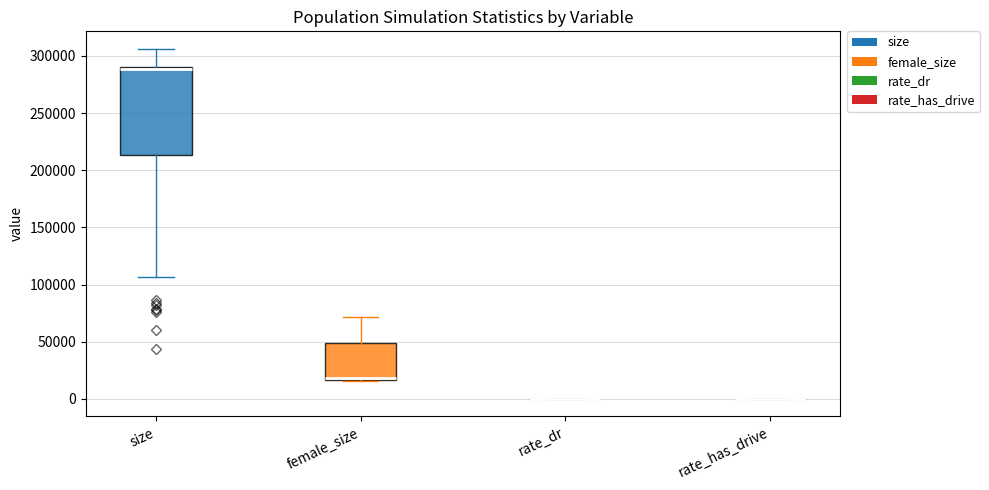

Reading left to right, read every box against the y-axis: the position of its median line, the range the box covers, and the ends of its whiskers. The values are not printed on the chart, so give them approximately, as read against the axis.

size: median 290000 (just below the box's upper edge), box 215000 to 290000, whiskers 105000 to 305000
female_size: median 20000, box 15000 to 50000, whiskers 15000 to 70000
rate_dr: box collapsed to a line at 0, whiskers 0 to 0
rate_has_drive: box collapsed to a line at 0, whiskers 0 to 0